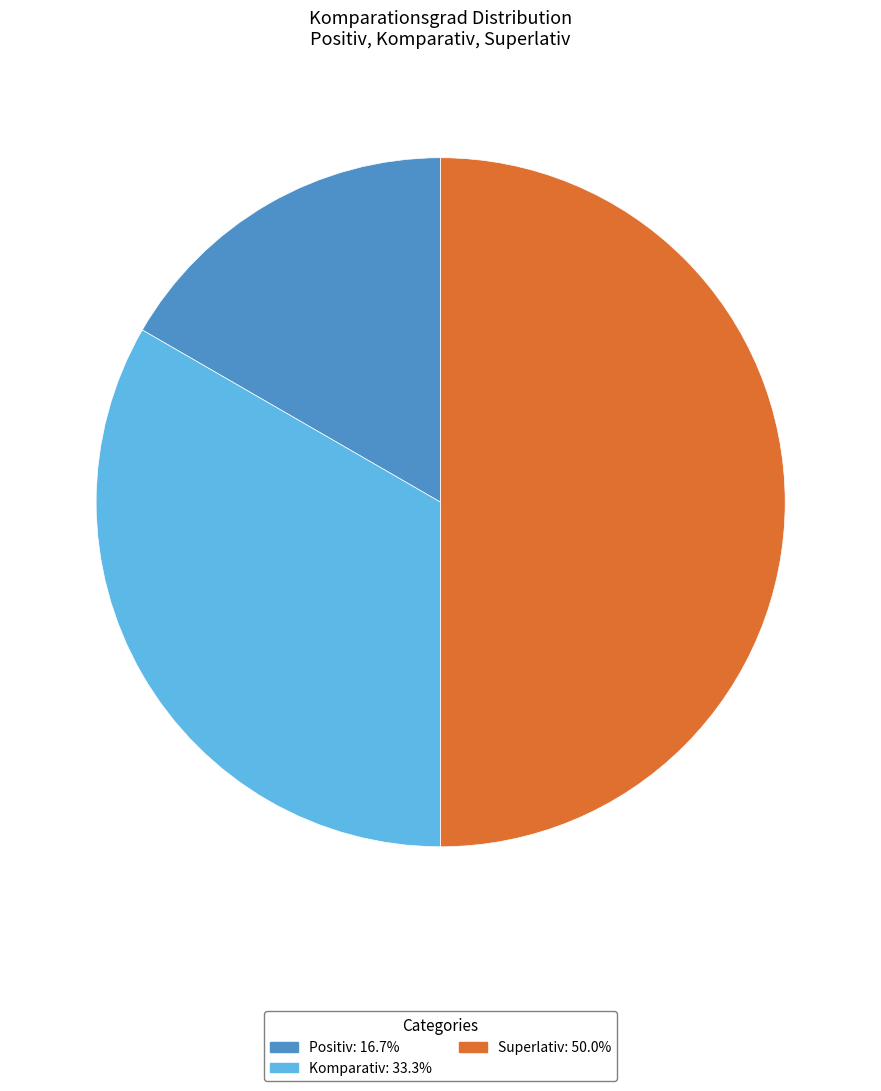

How many segments does this pie chart have?

3